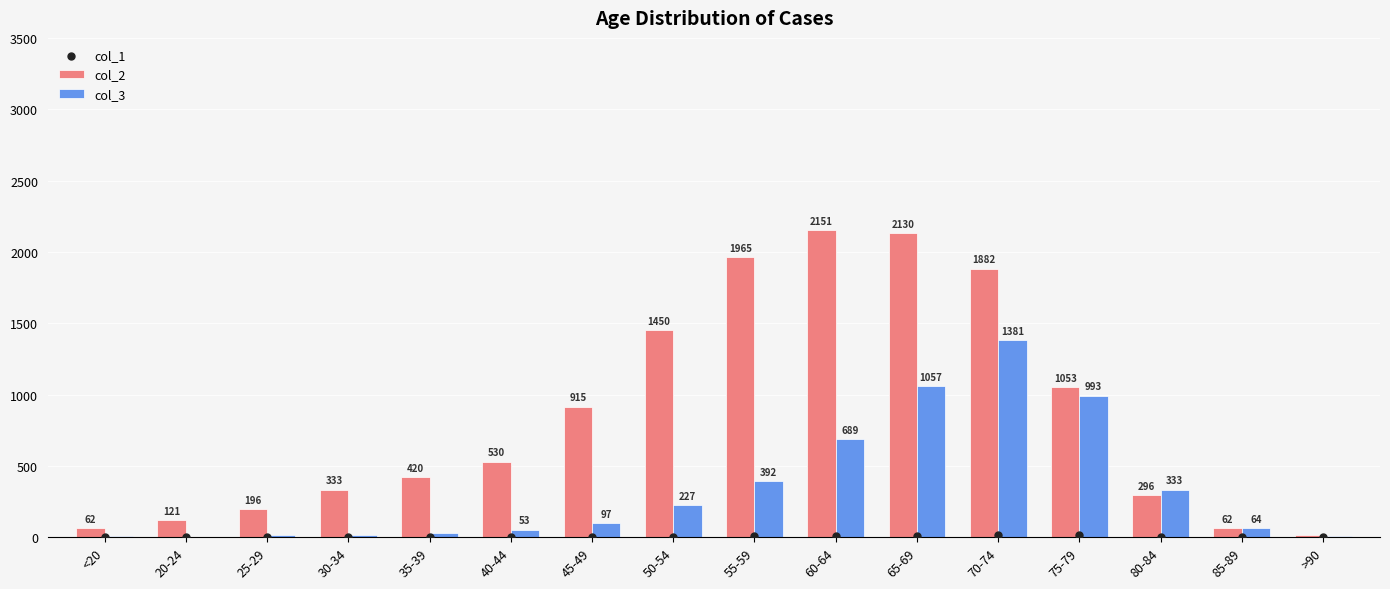

Which series contains the highest Y value?

col_2